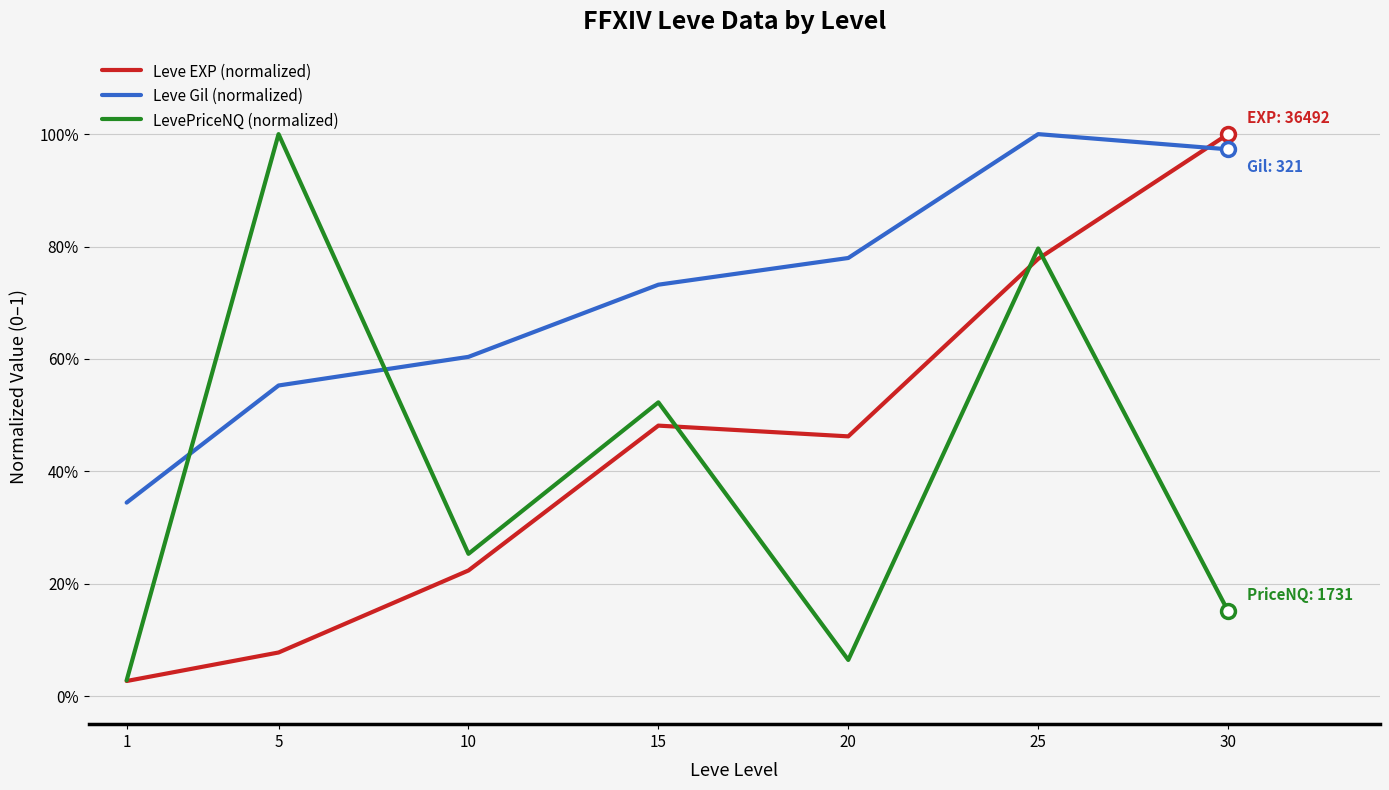

Read the LevePriceNQ (normalized) value at 15.

0.5